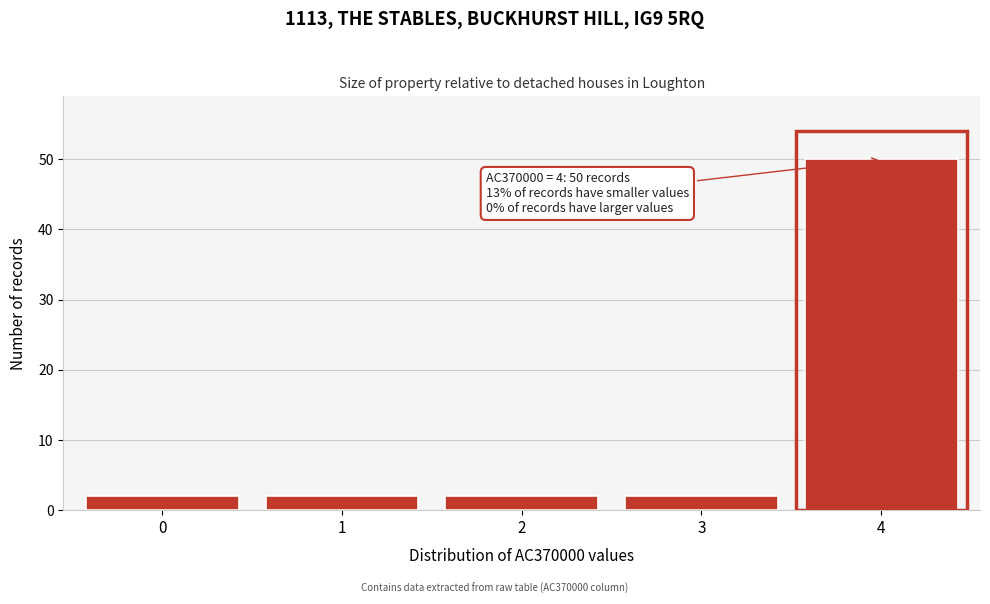

Which range on the x-axis has the tallest bar?

3.5 to 4.5